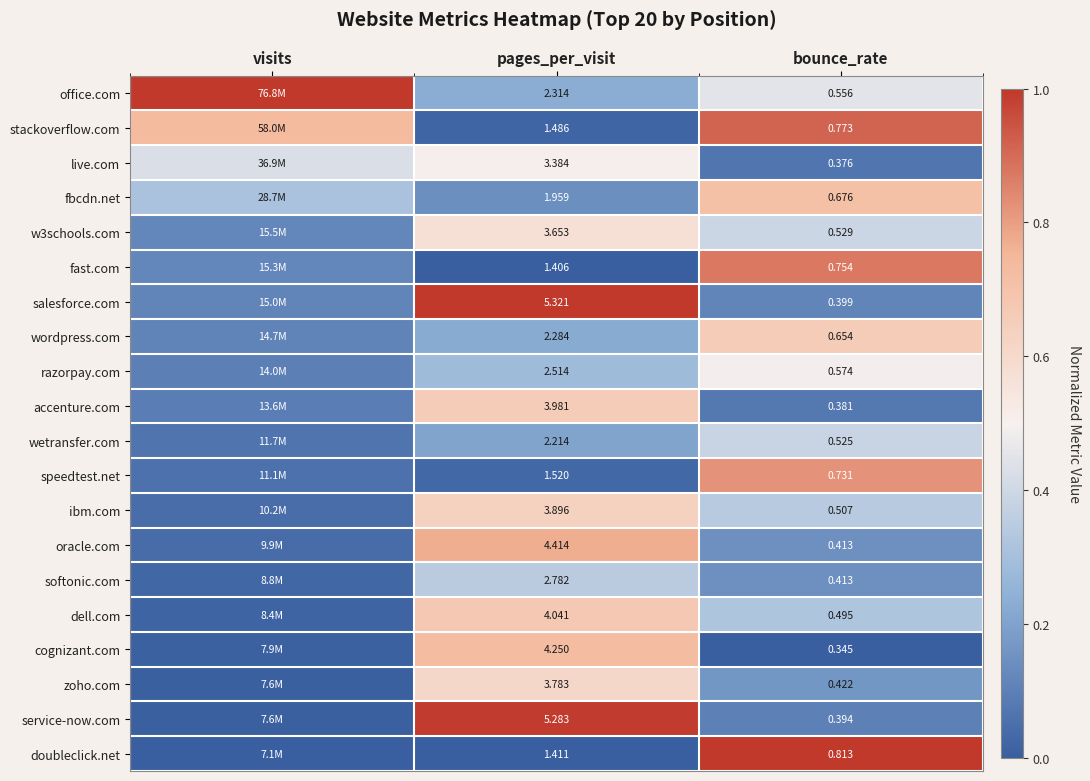

Is the value of wordpress.com at bounce_rate greater than the value of speedtest.net at pages_per_visit?

No